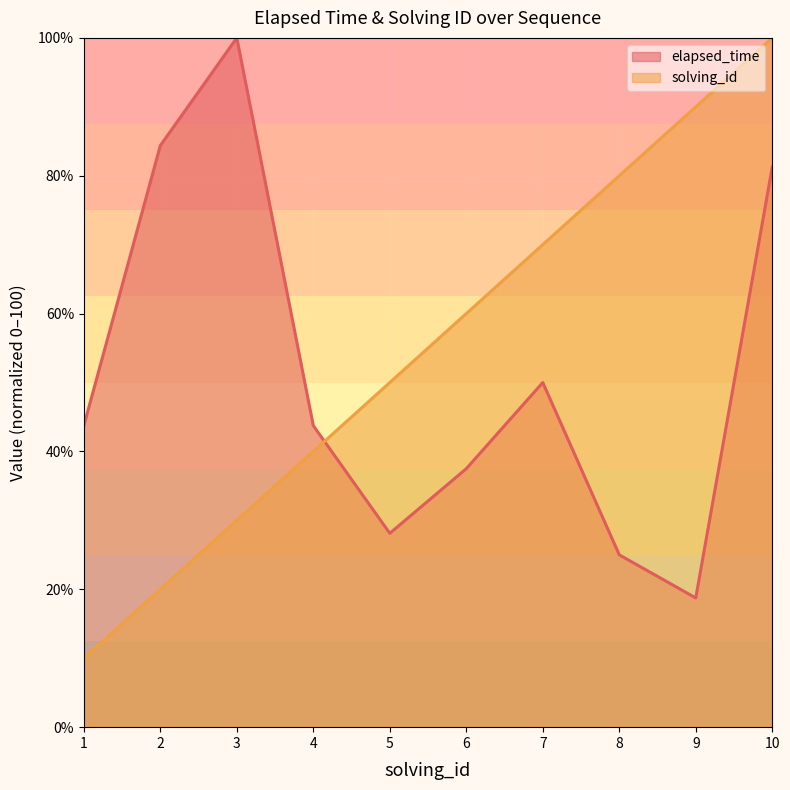

What is the sum of the elapsed_time values at 8 and 2?

109.4